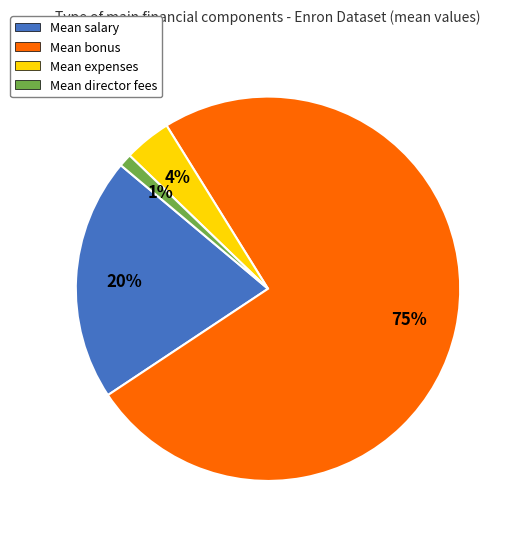

Which has a higher value, Mean director fees or Mean salary?

Mean salary